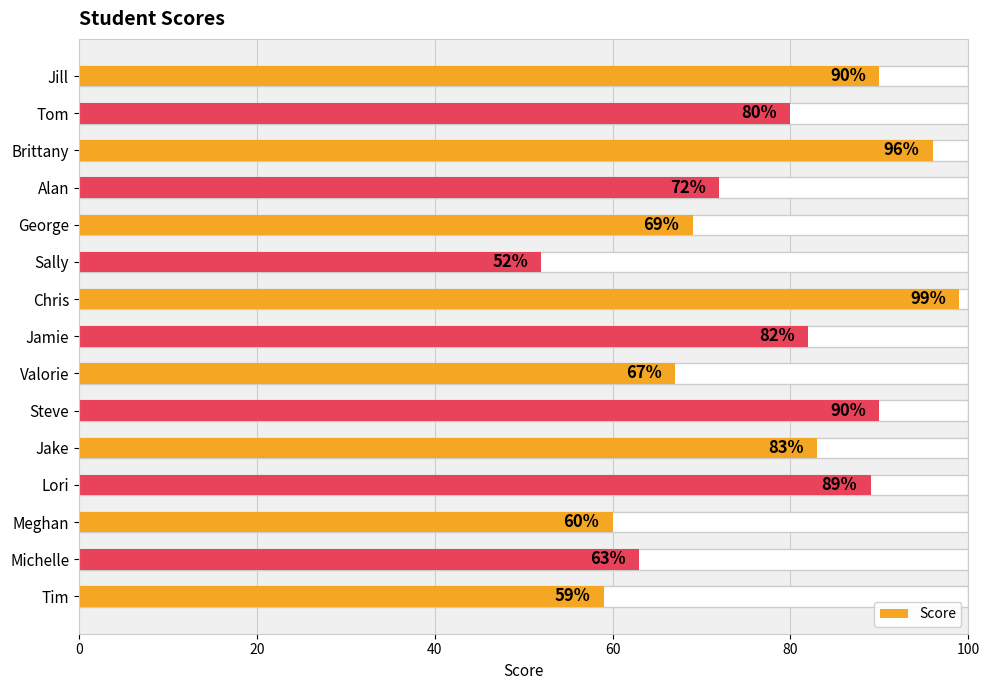

Are the bars grouped side by side (vs. stacked)?

No